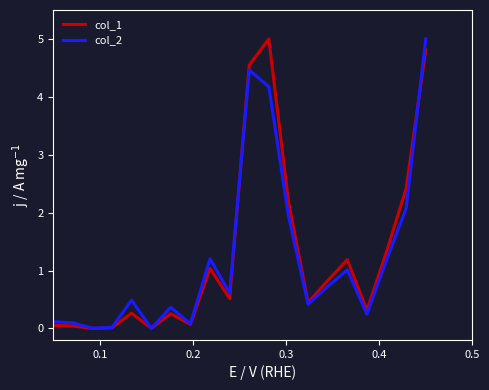

In col_1, how many points are lower than both neighbors (excluding endpoints)?

6